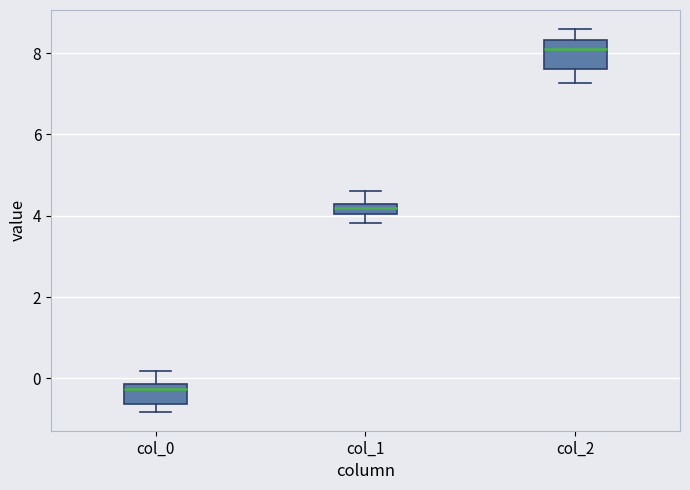

Which box's median line is the lowest?

col_0